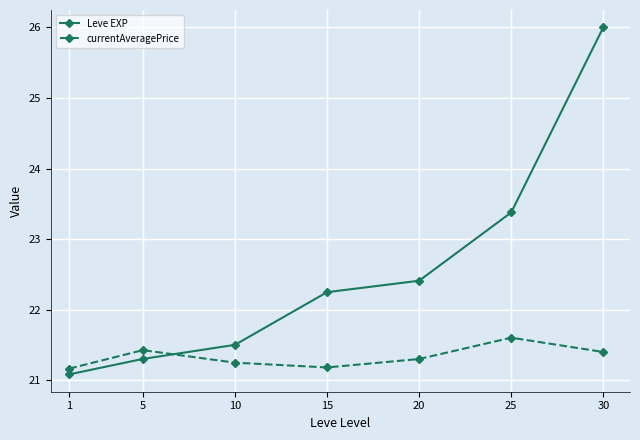

Rank the categories by Leve EXP value from highest to lowest.

30, 25, 20, 15, 10, 5, 1